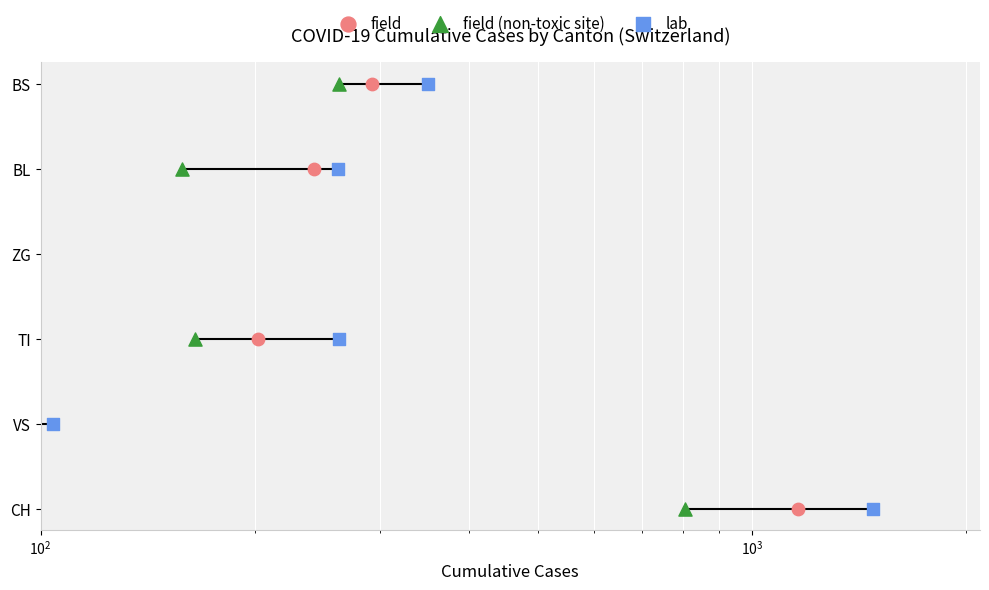

Which series reaches the maximum Y coordinate?

field